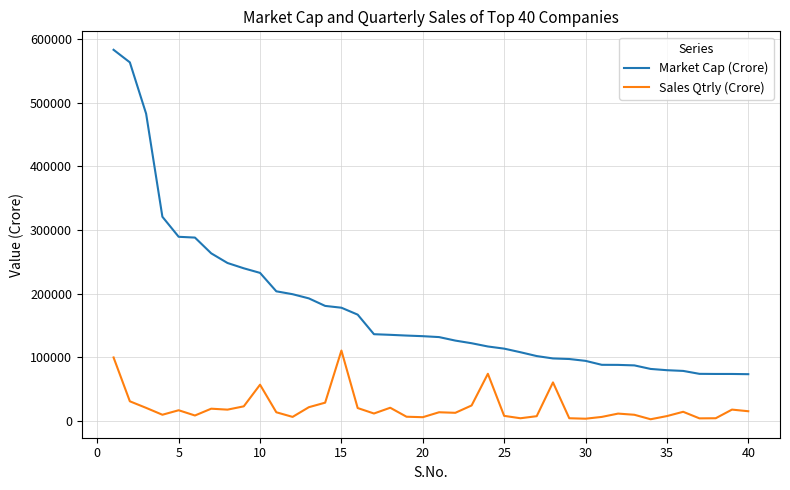

List the series in order of their overall mean, lowest first.

Sales Qtrly (Crore), Market Cap (Crore)